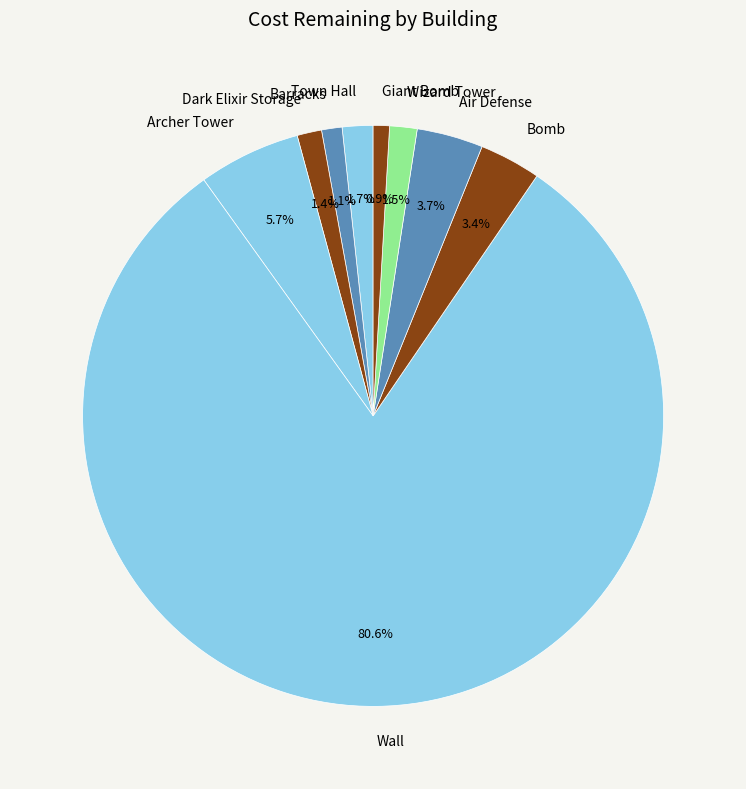

Between Town Hall and Giant Bomb, which is larger?

Town Hall